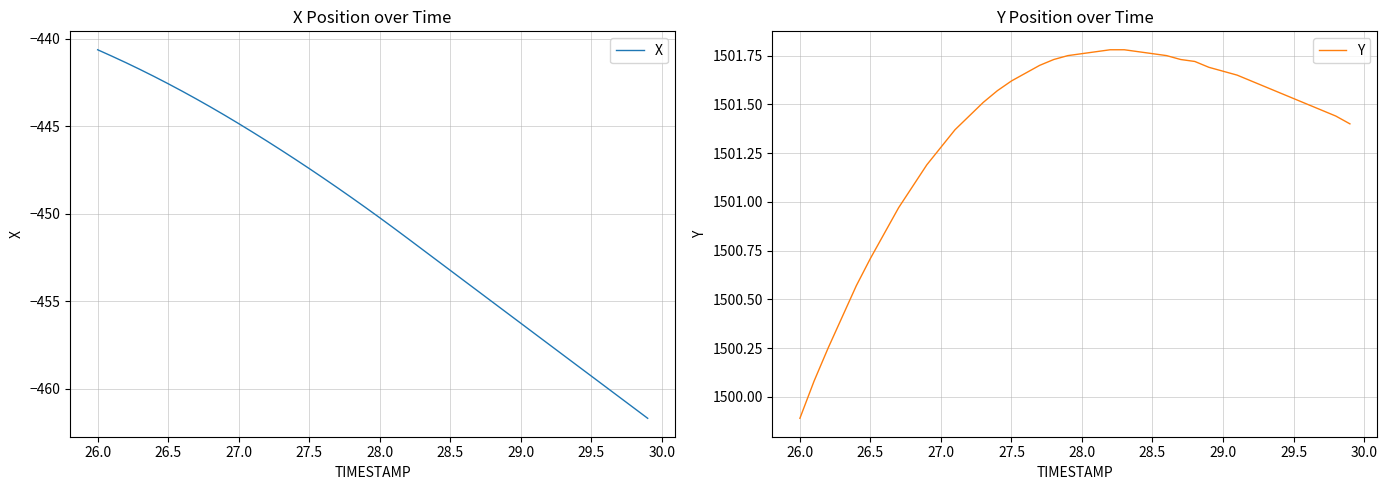

At which label does Y reach its minimum?

26.0